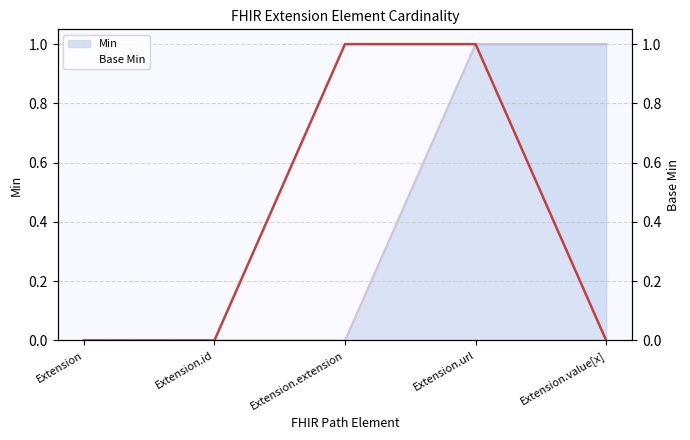

Rank the series at Extension.value[x] from lowest to highest value.

Base Min, Min